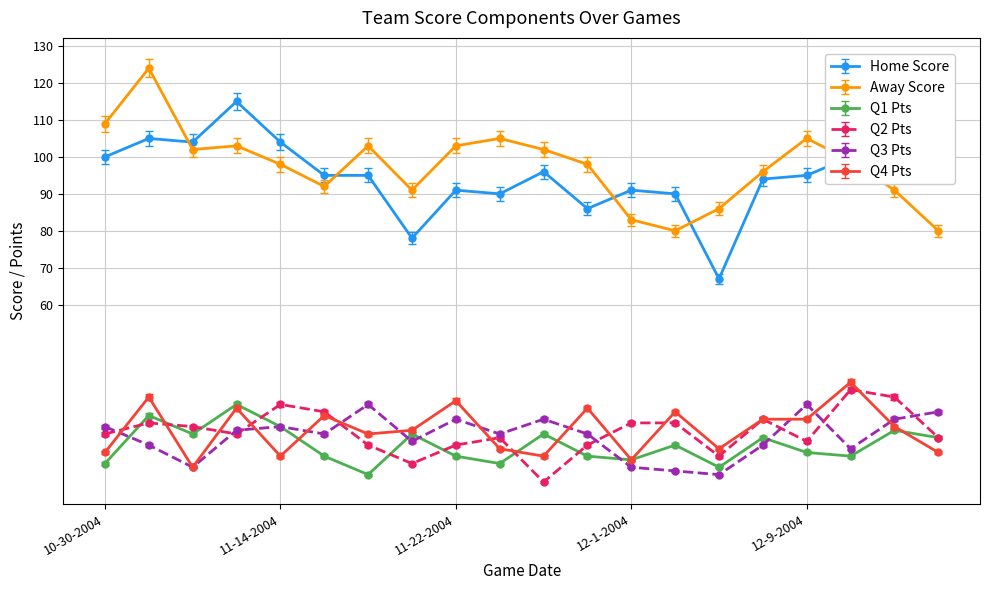

How many interior local valleys does the Q1 Pts series have?

6